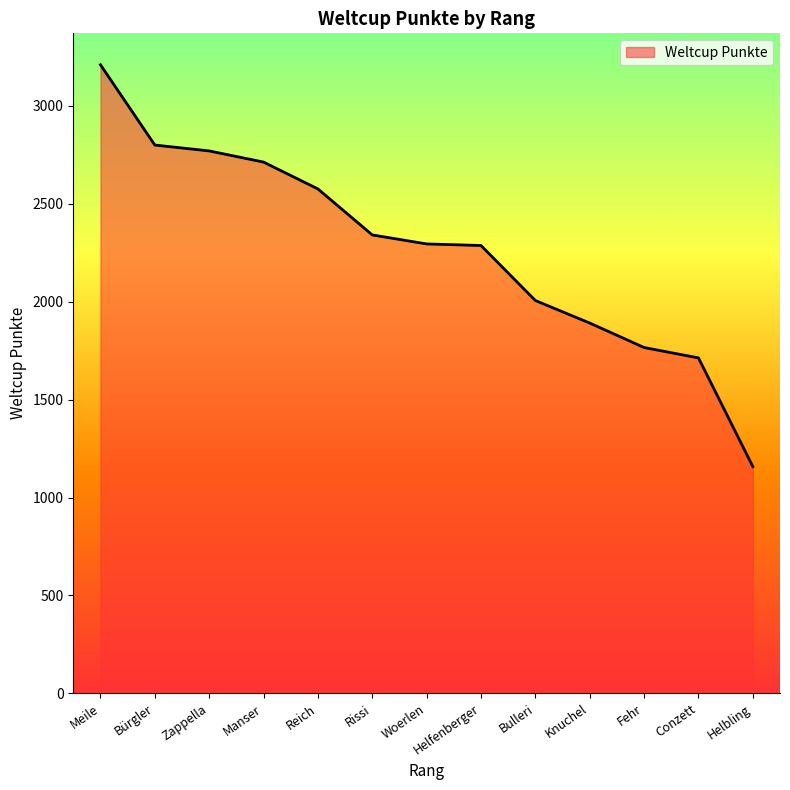

What is the ratio of the value at Meile to the value at Helbling?

2.8